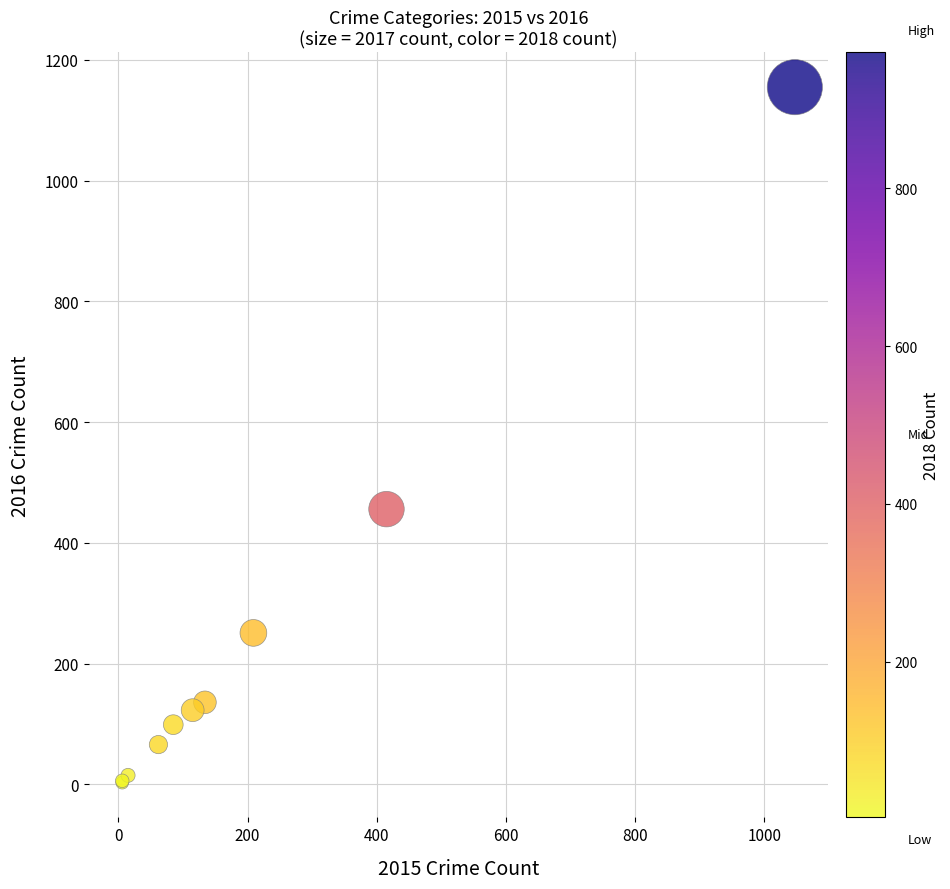

What Y value in the scatter plot is closest to 579?

456